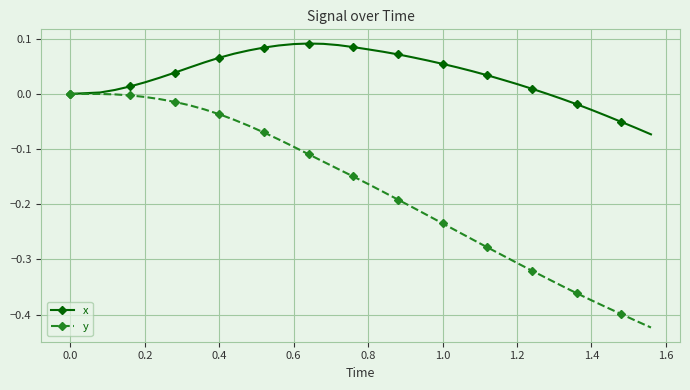

Rank the series by their average value, from highest to lowest.

x, y